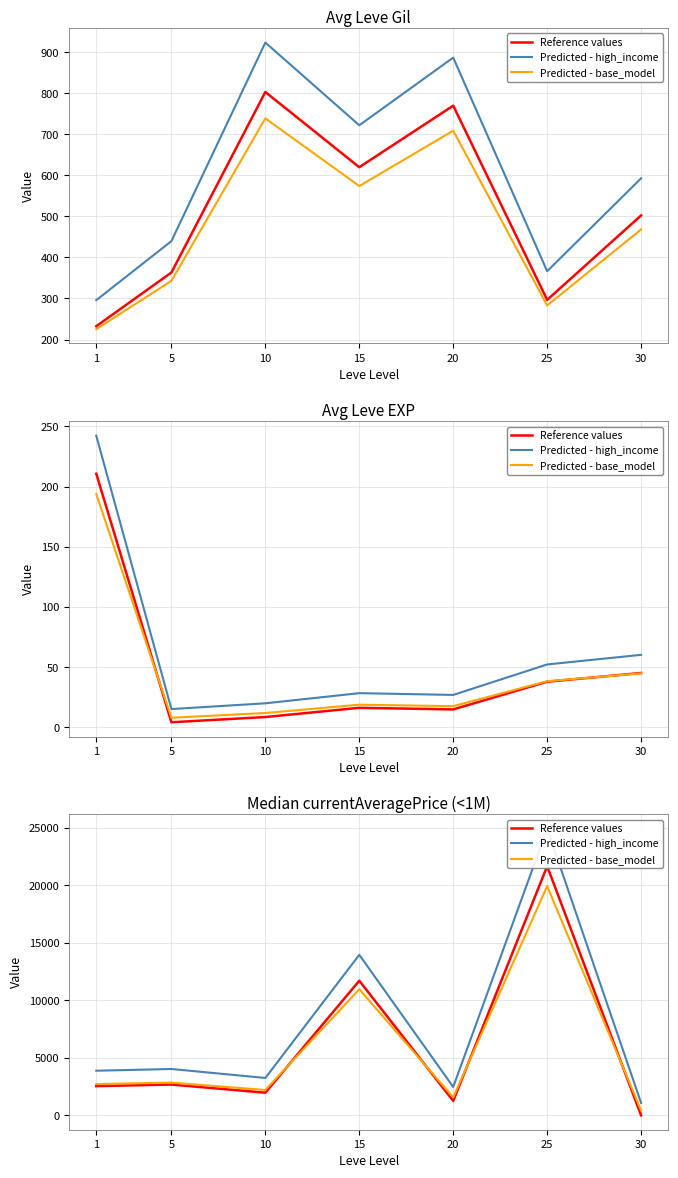

At which label is Predicted - high_income closest to 12989?

15